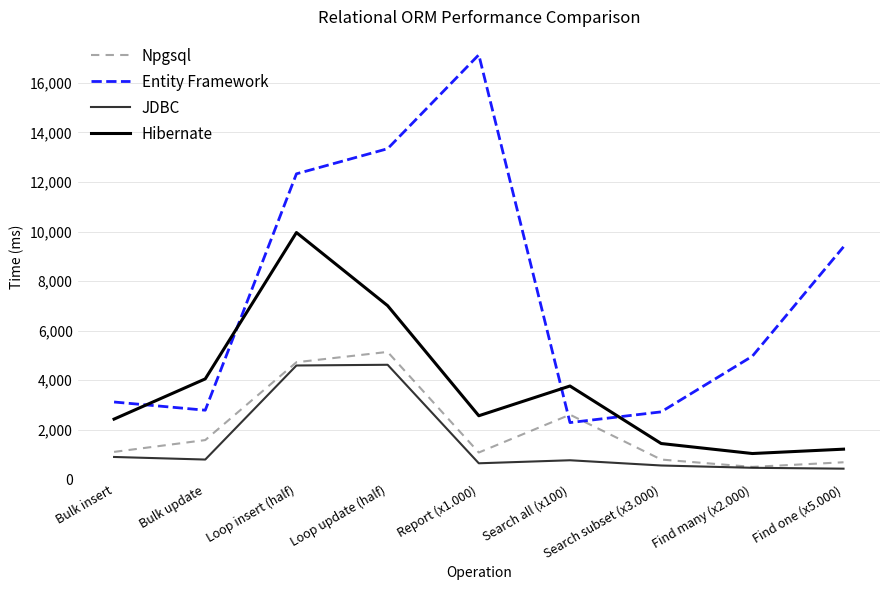

What is the label of the 3rd point from the left?

Loop insert (half)